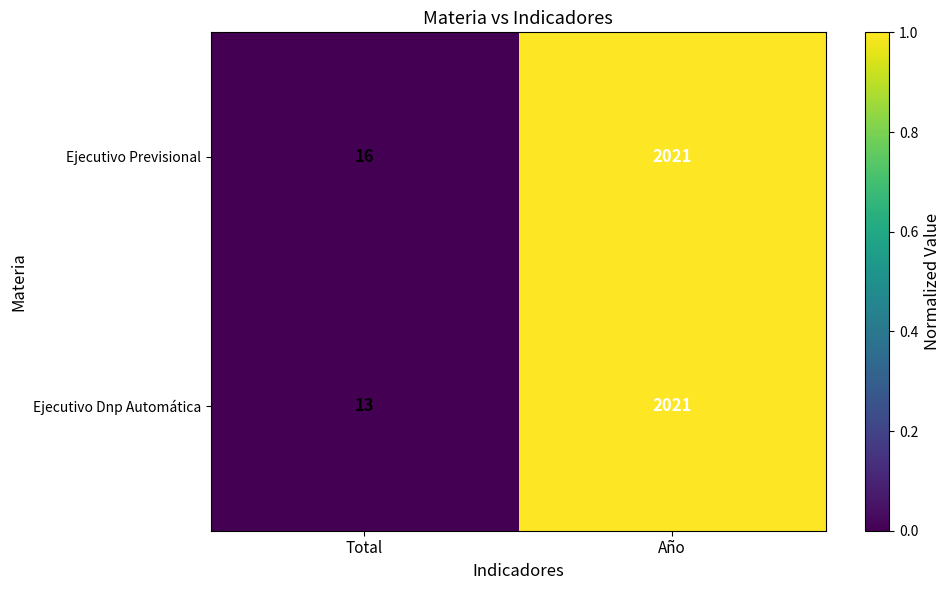

Is it true that Ejecutivo Dnp Automática equals 937 at Año?

False